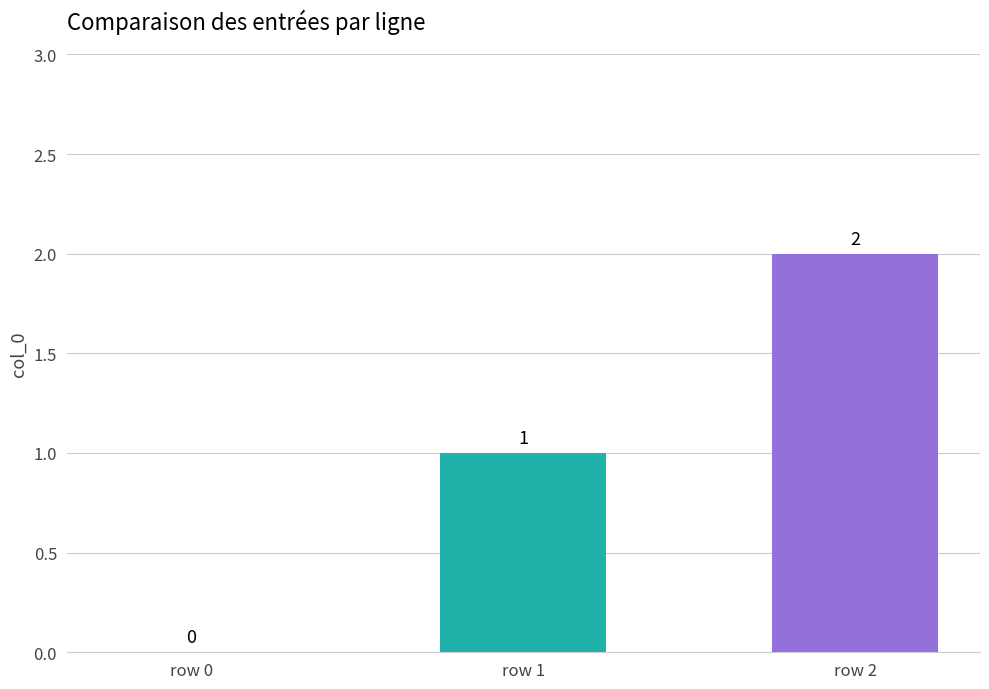

Reading right to left, transcribe all the data shown in this chart.

2	1	0